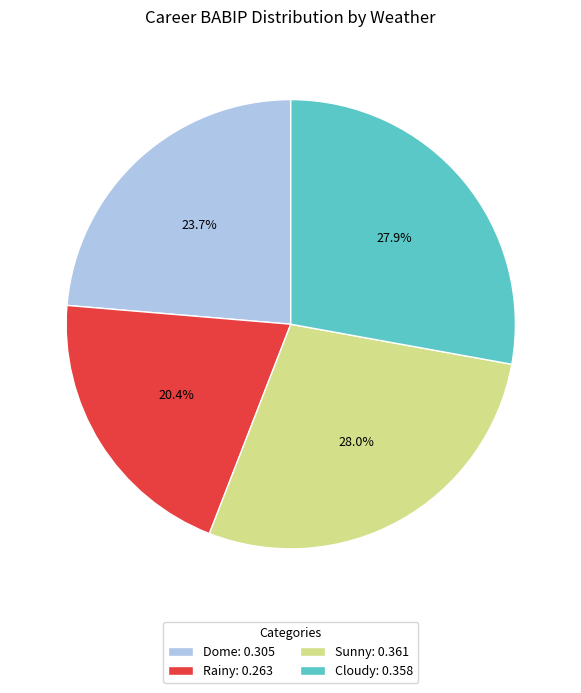

Is the sum of Cloudy and Sunny greater than half?

Yes